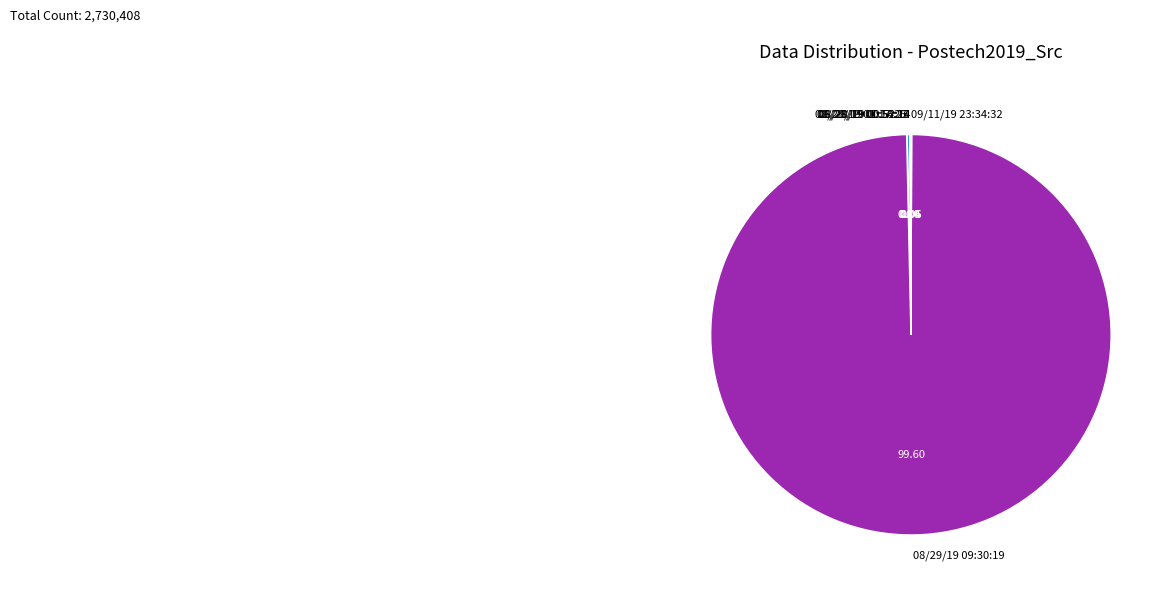

Does 08/29/19 09:30:19 account for over 50% of the chart?

Yes